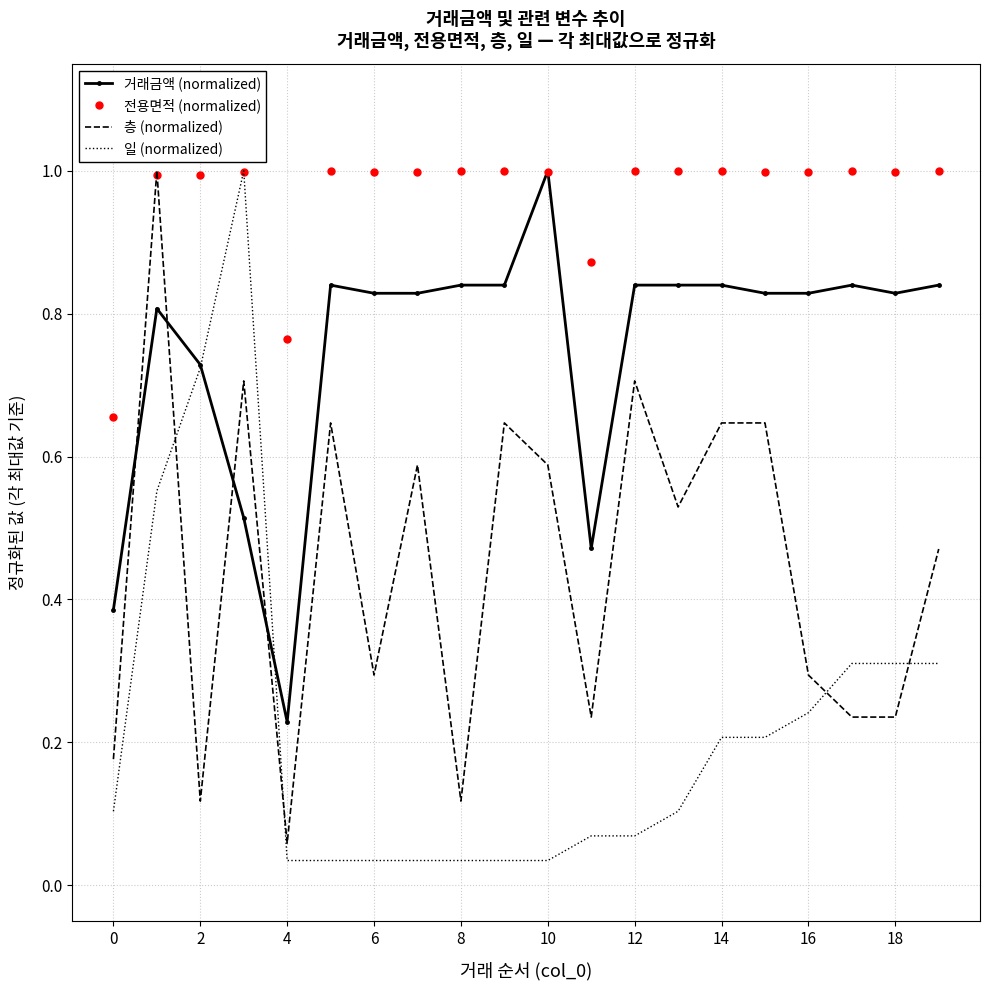

Which series has the largest total across all categories?

전용면적 (normalized)